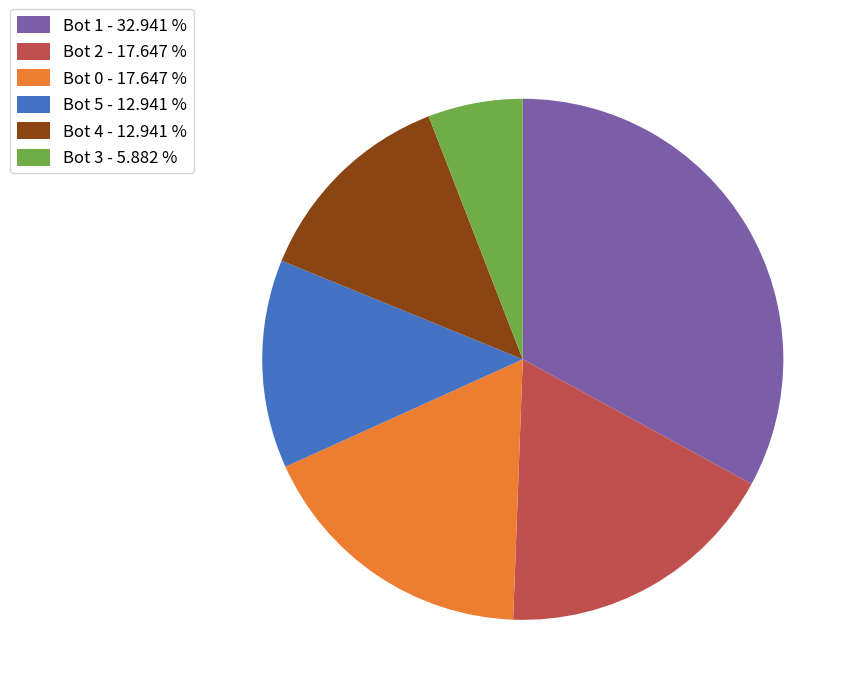

Combined, do Bot 1 and Bot 0 account for over 50%?

Yes